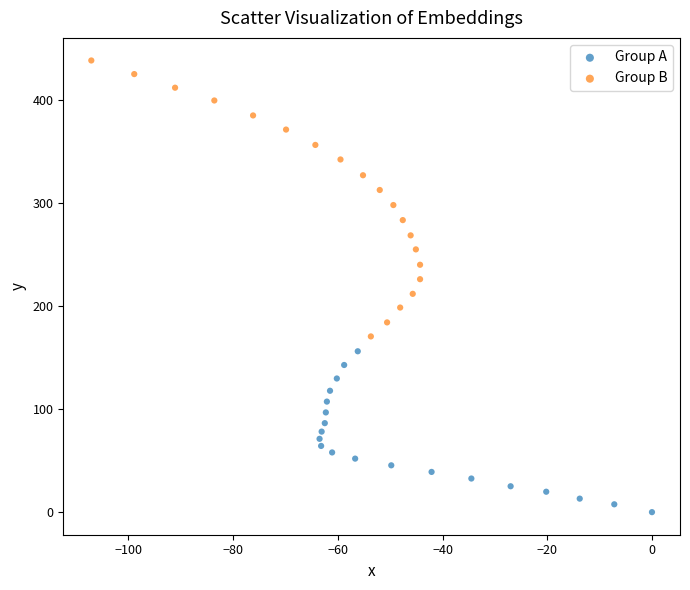

Which series has the widest spread of Y values?

Group B